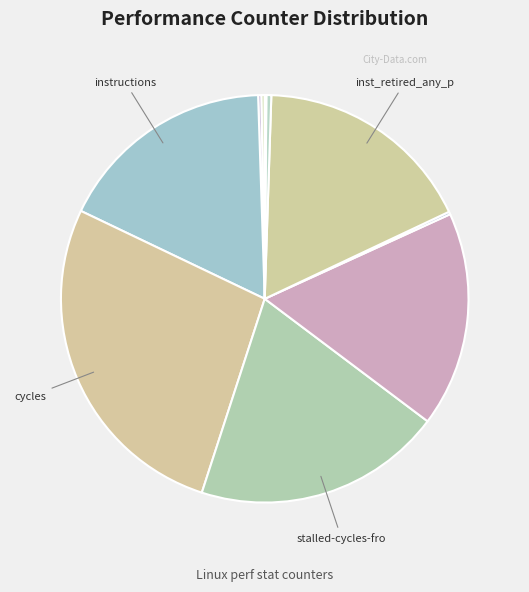

How many slices are in this pie chart?

10